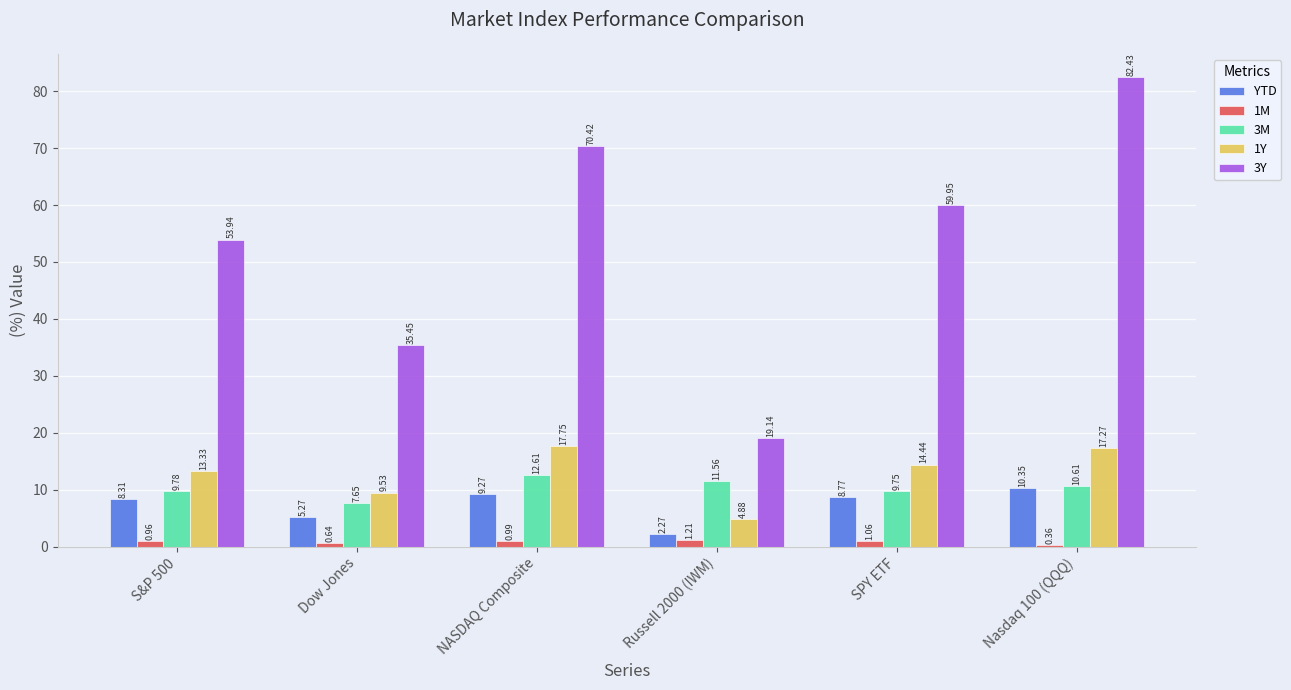

What is the total value across all series at Dow Jones?

58.5